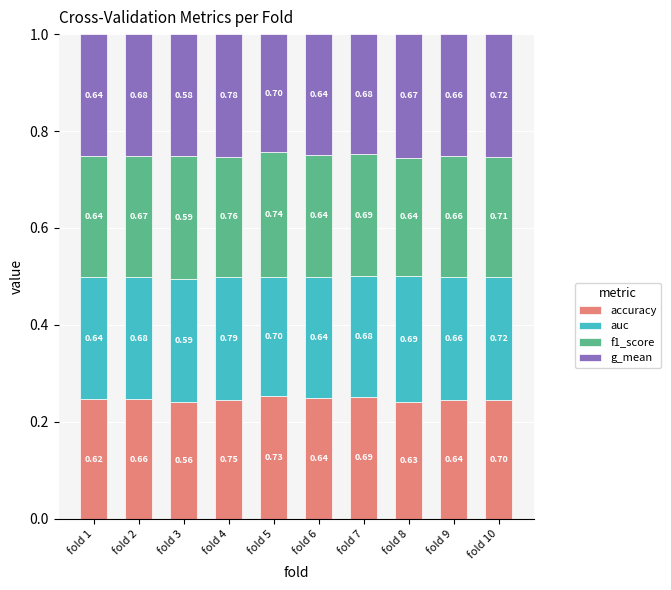

At which label is accuracy closest to 0?

fold 8